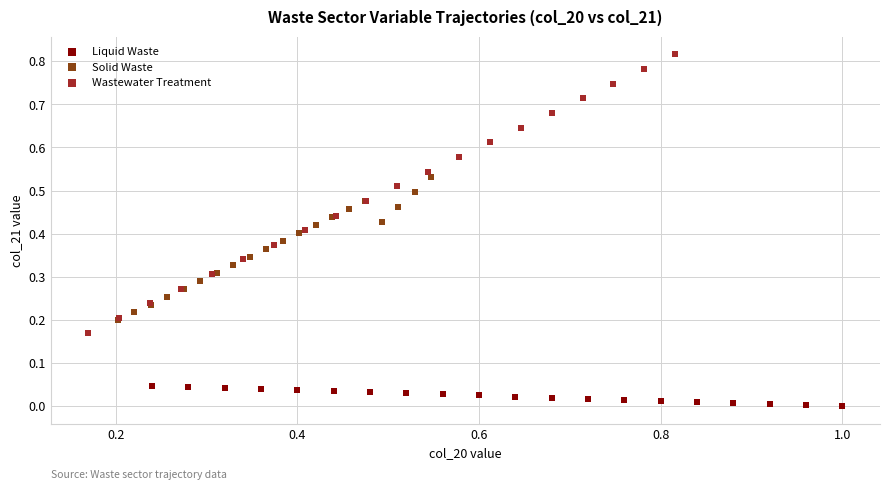

Which series contains the lowest Y value?

Liquid Waste